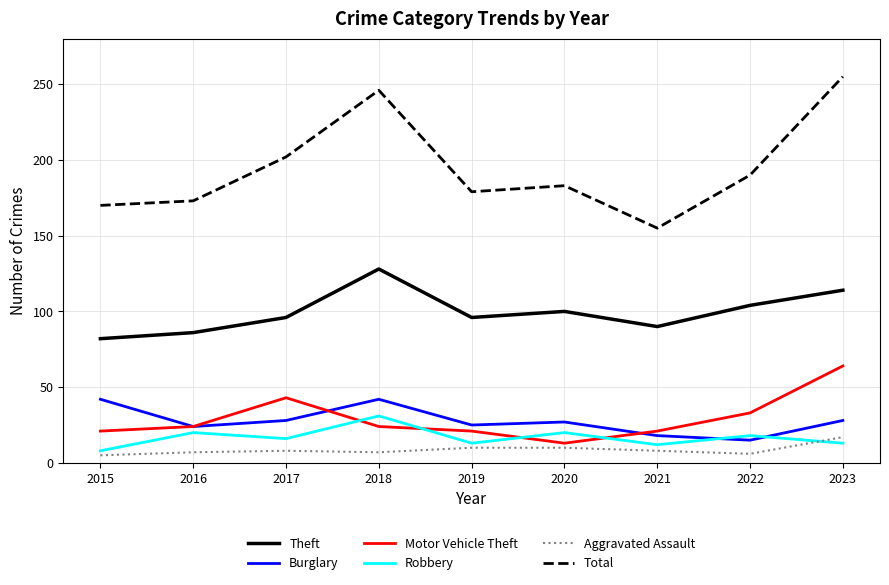

Is it true that Burglary equals 42 at 2018?

True